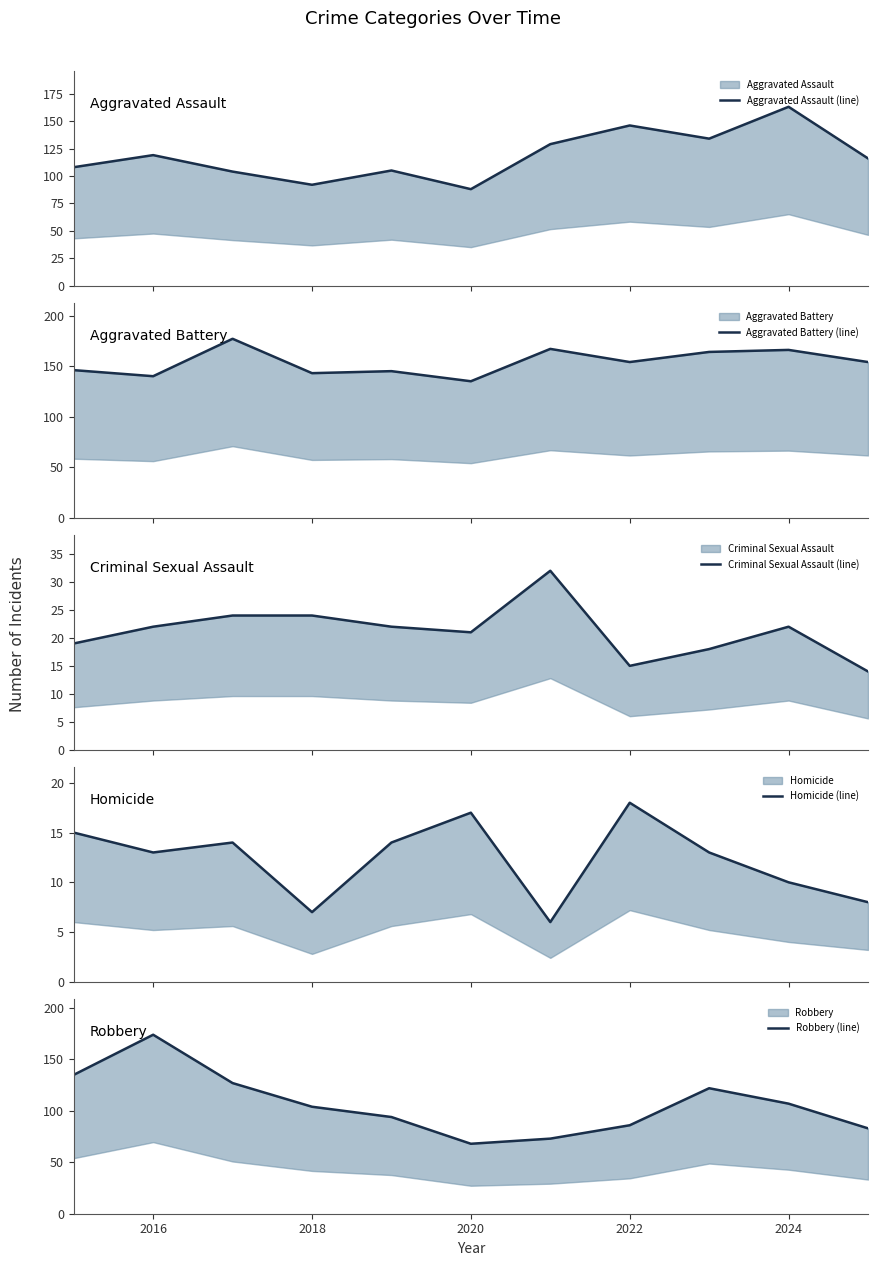

What are all the series names shown in the legend?

Aggravated Assault (line), Aggravated Battery (line), Criminal Sexual Assault (line), Homicide (line), Robbery (line)